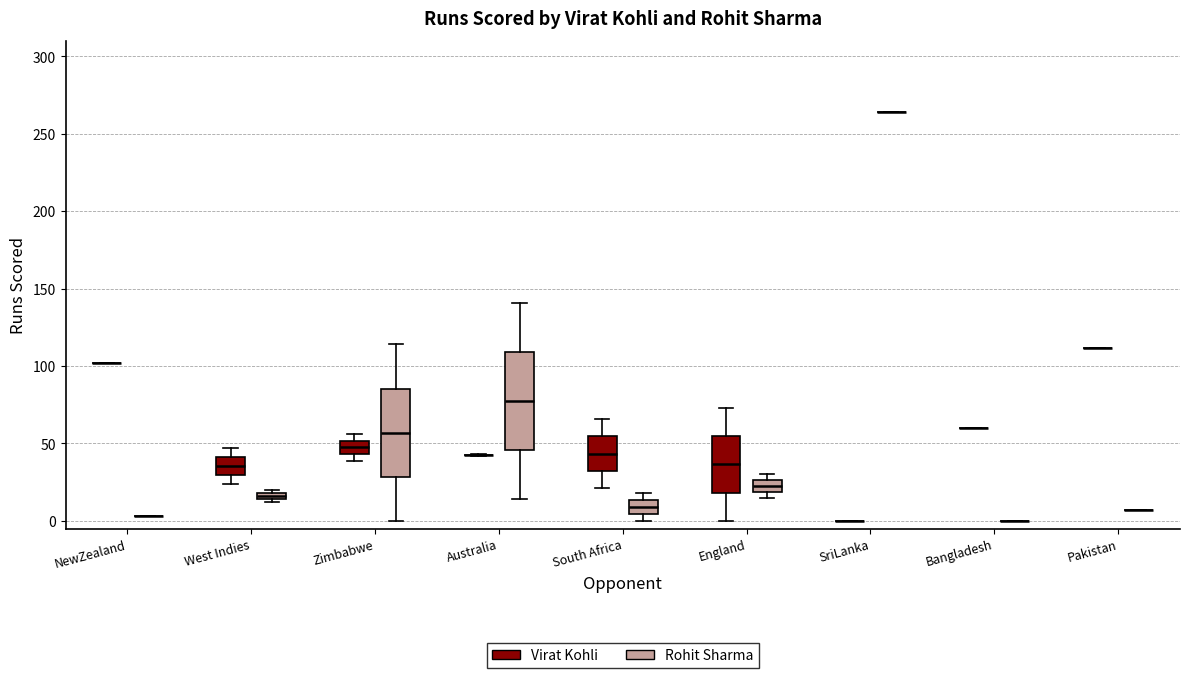

Where does the median line of the box for West Indies (Virat Kohli) sit on the y-axis? The values are not printed on the chart, so give them approximately, as read against the axis.

35